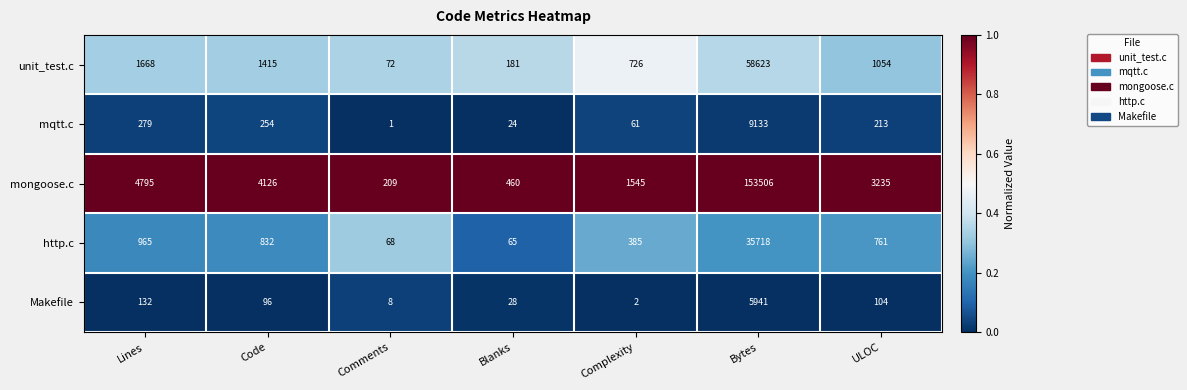

What is the highest value of the http.c series?

35718